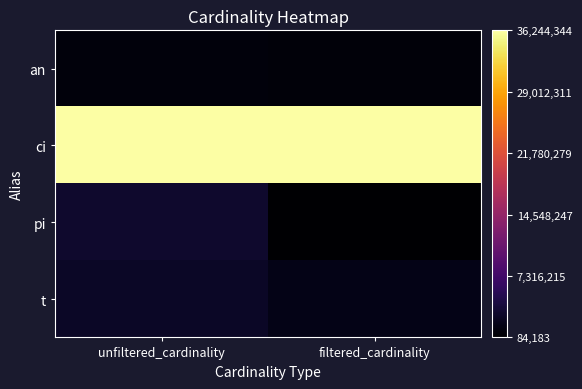

Which category has the highest value across all series?

unfiltered_cardinality